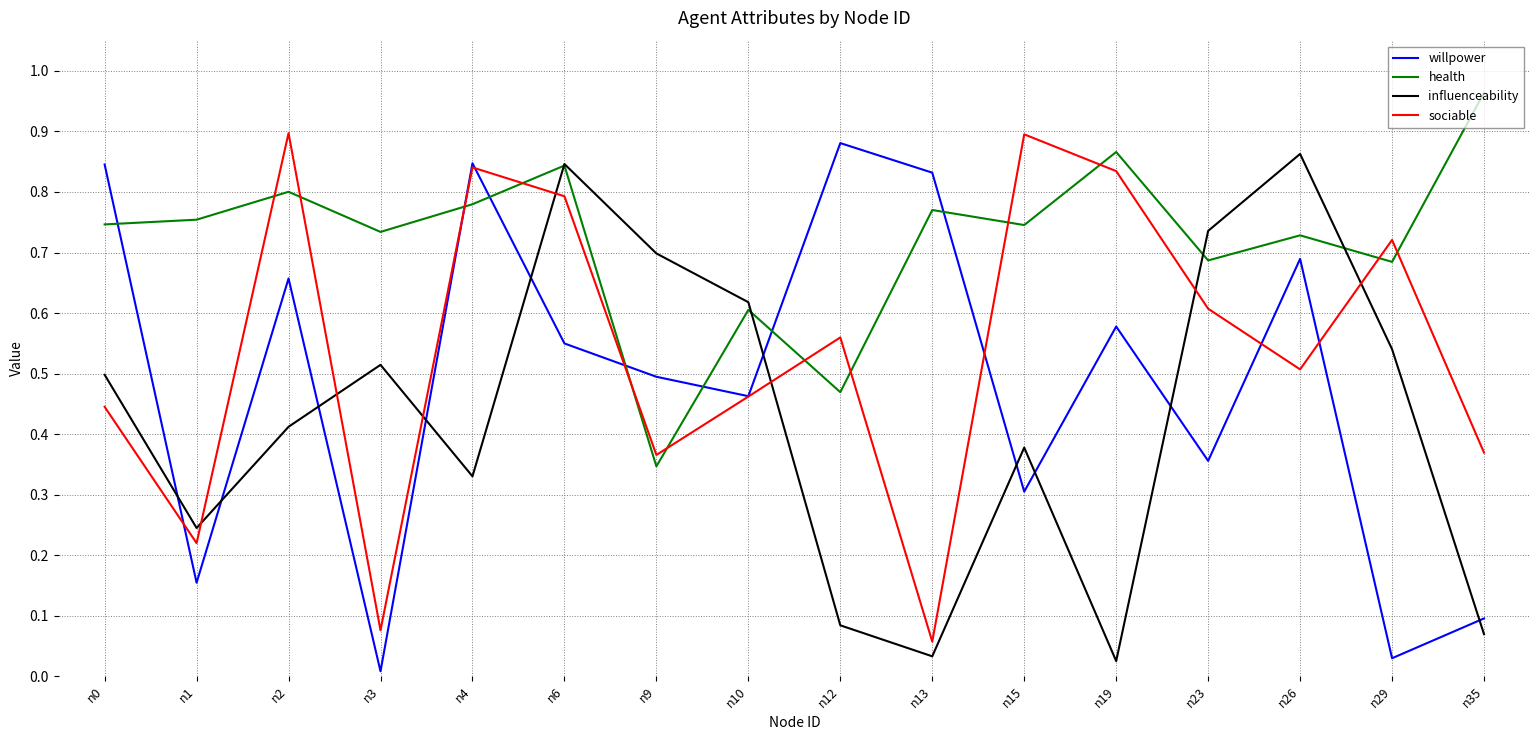

The value of sociable at n2 is 0.2. True or false?

False